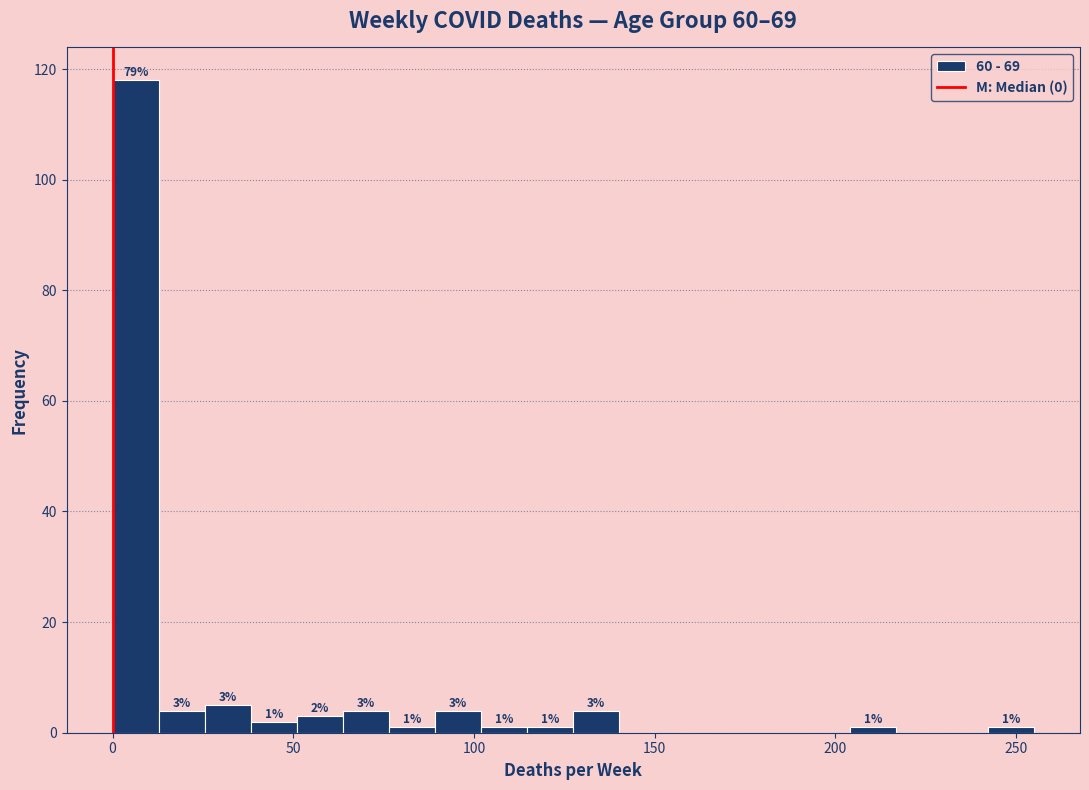

Around what value on the x-axis is the tallest bar? Give the approximate position of its centre, as read against the axis.

5